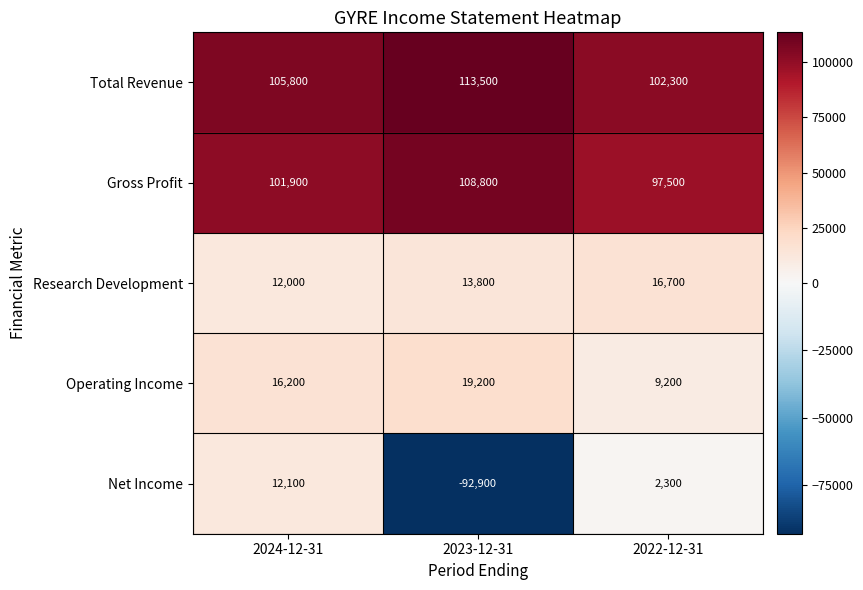

At which category is the sum across all series the highest?

2024-12-31